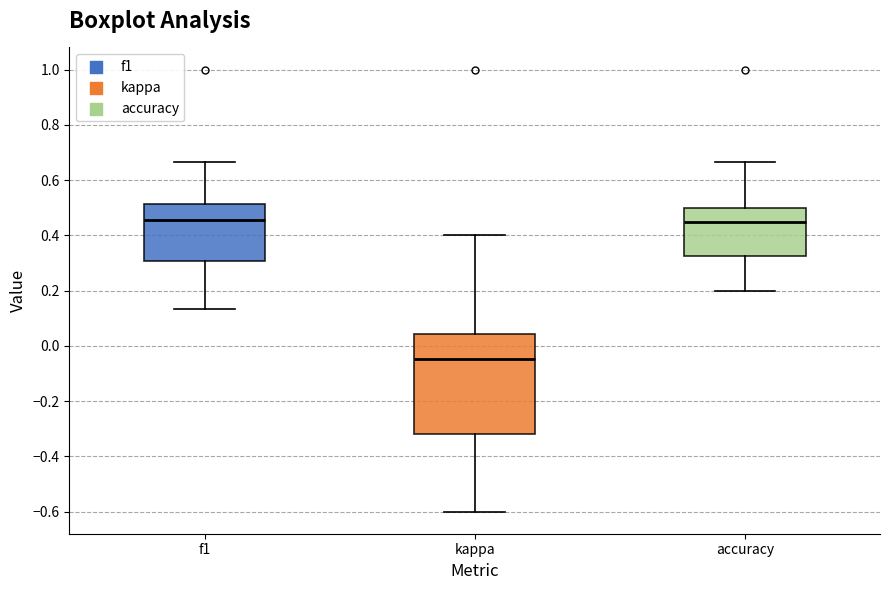

Reading left to right, transcribe this box plot: for each box, give where its median line is, the range the box spans, and where its two whiskers end, as read against the y-axis. The values are not printed on the chart, so give them approximately, as read against the axis.

f1: median 0.46, box 0.30 to 0.52, whiskers 0.14 to 0.66
kappa: median -0.04, box -0.32 to 0.04, whiskers -0.60 to 0.40
accuracy: median 0.44, box 0.32 to 0.50, whiskers 0.20 to 0.66